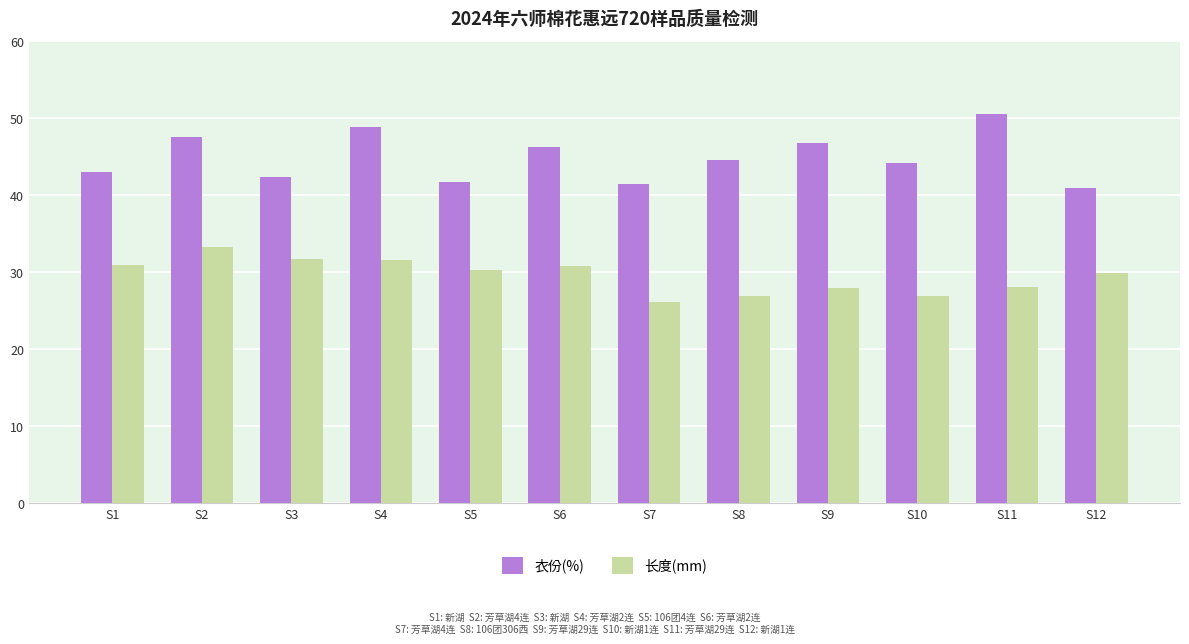

Which series has the largest total across all categories?

衣份(%)